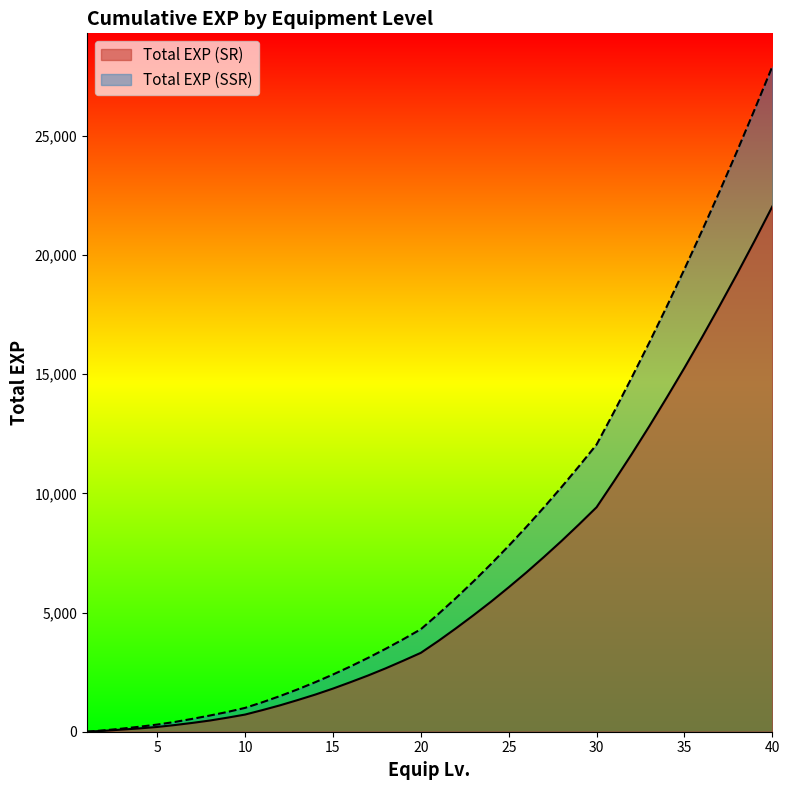

What is the sum of the Total EXP (SR) values at 32 and 26?

18330